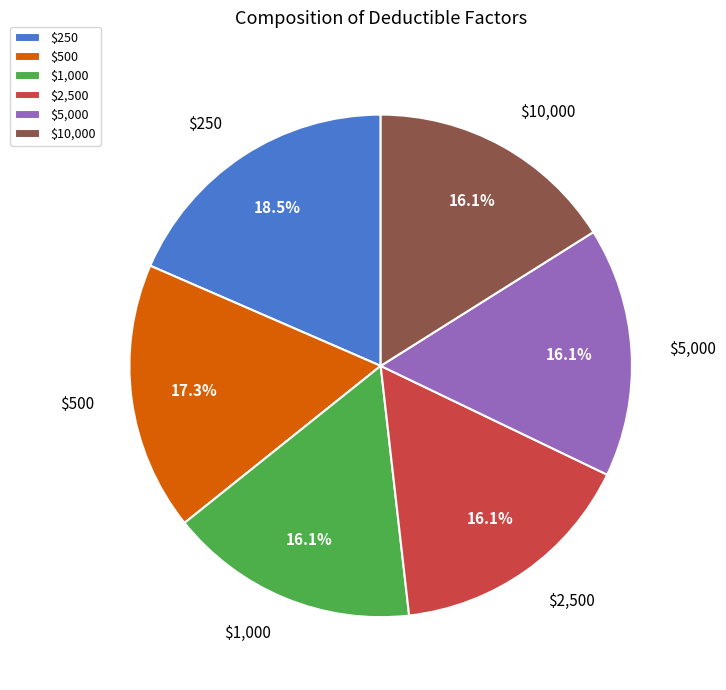

To the nearest percent, what percentage of the pie is $10,000?

16%